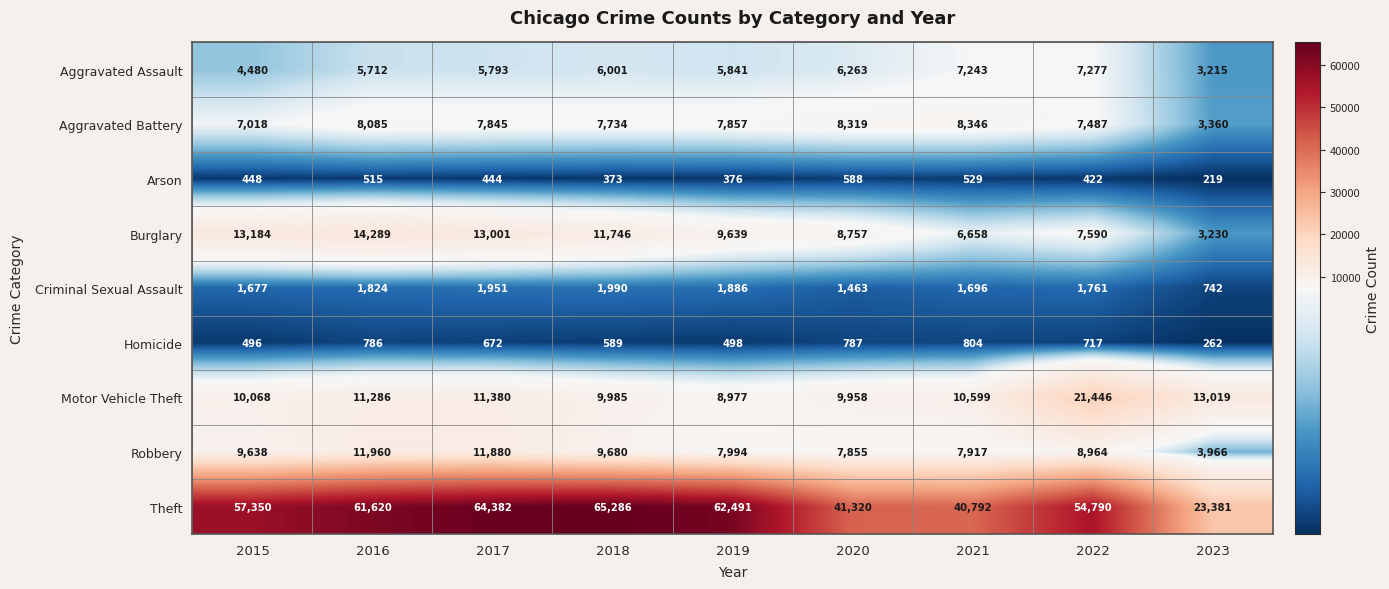

The value of Aggravated Assault at 2021 is 3138. True or false?

False